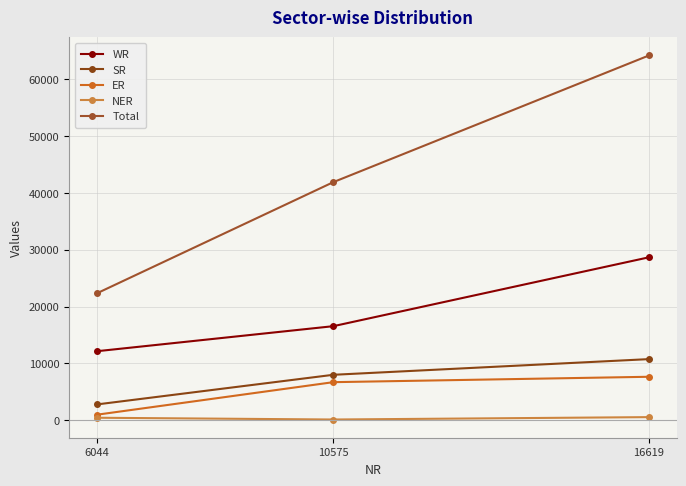

Count the number of categories in the chart.

3